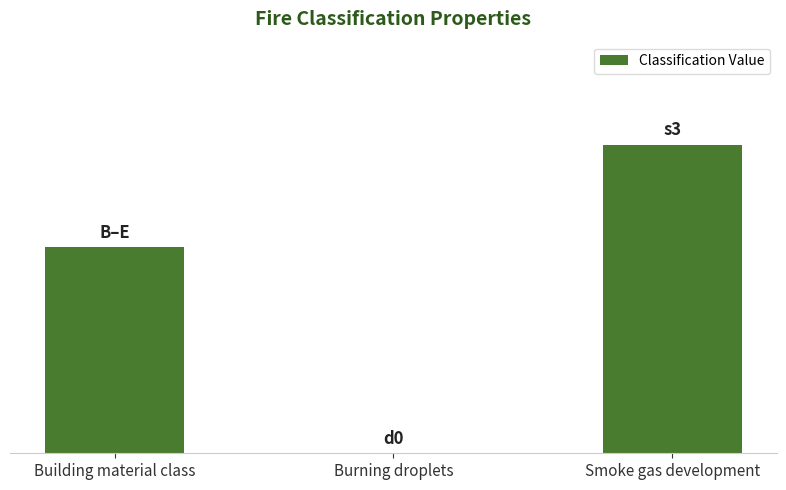

What position from the left is Building material class?

1